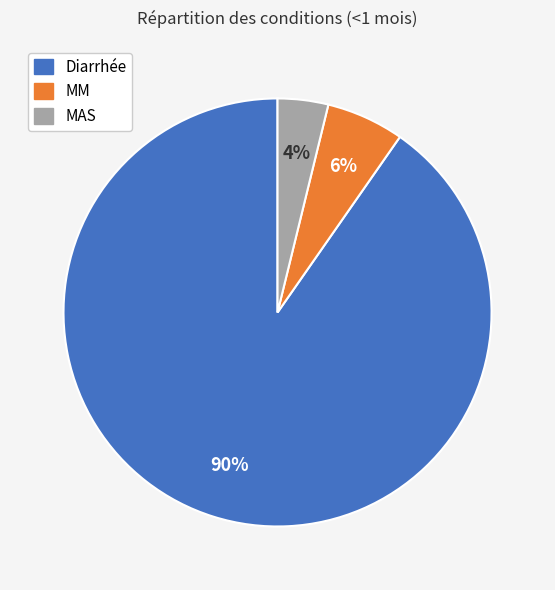

Count the number of slices in the pie.

3